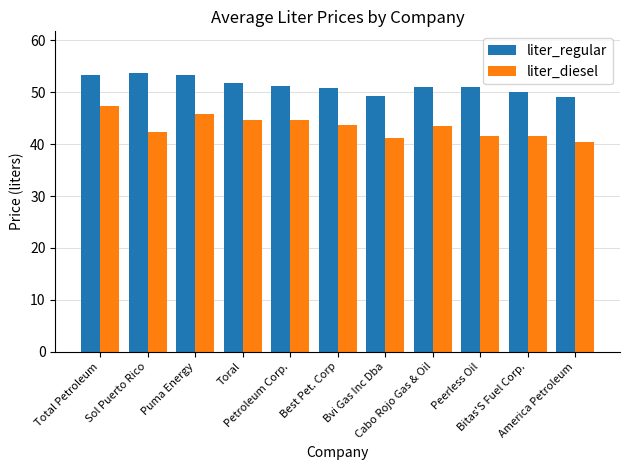

Where does the liter_regular series first go above 51?

Total Petroleum